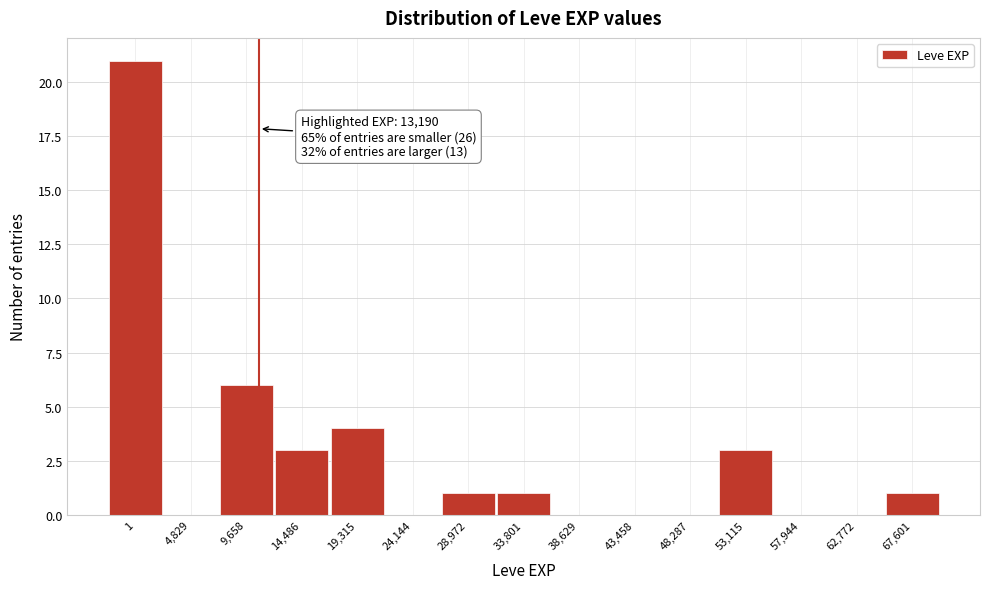

Reading left to right, list all the values displayed in this chart.

1=21	4,829=0	9,658=6	14,486=3	19,315=4	24,144=0	28,972=1	33,801=1	38,629=0	43,458=0	48,287=0	53,115=3	57,944=0	62,772=0	67,601=1